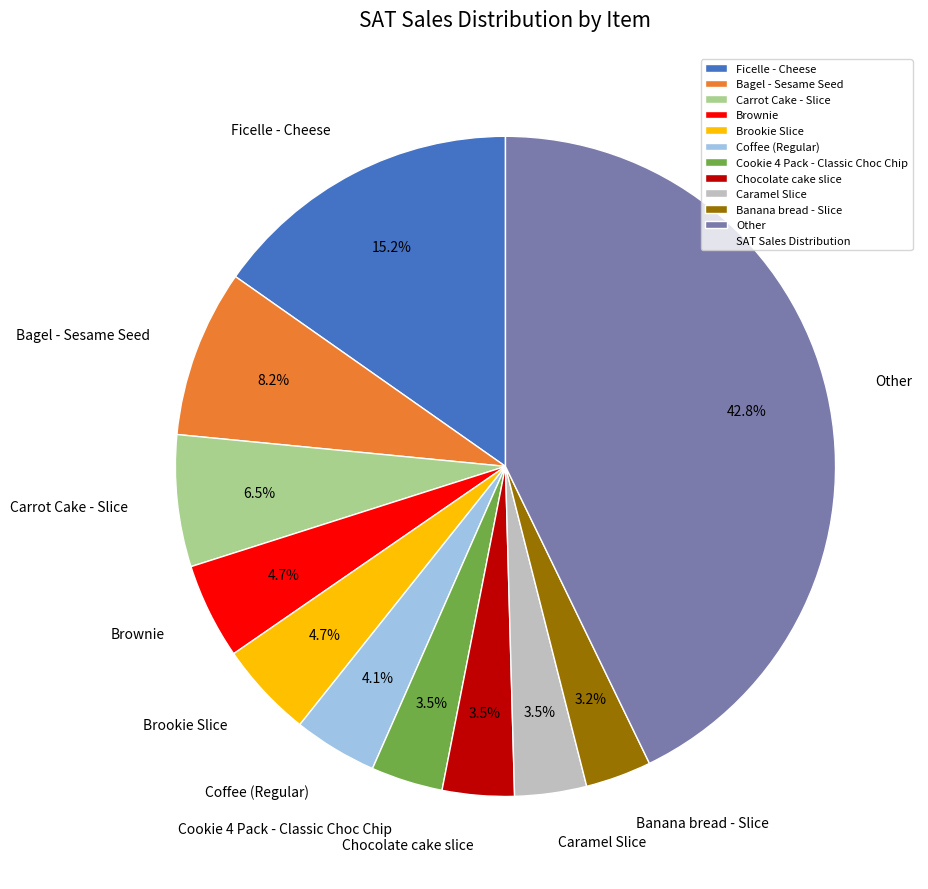

Which slice is the largest?

Other